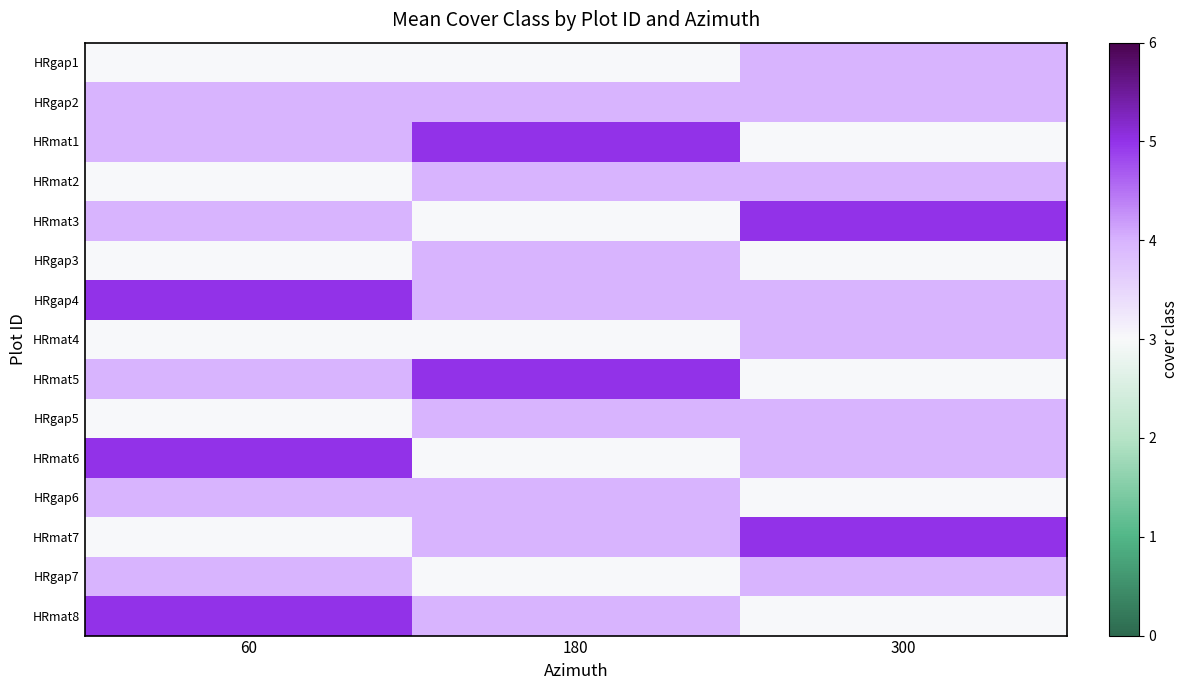

At which category is the sum across all series the highest?

60